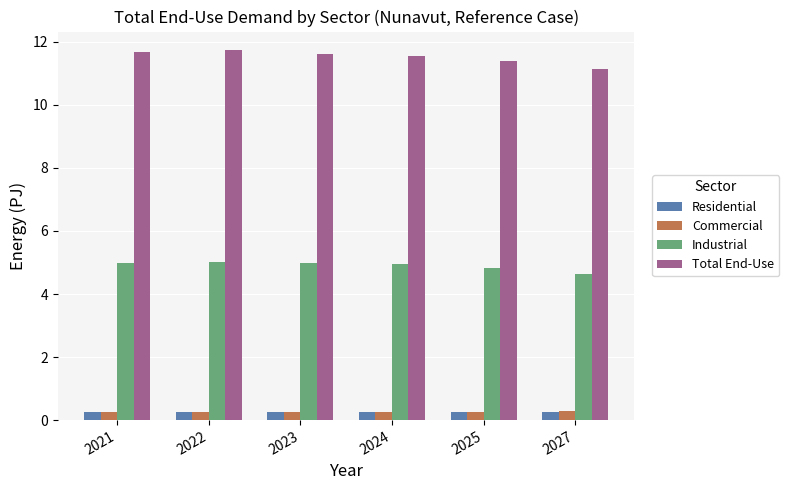

What is the spread (max minus min) of values at 2023?

11.4